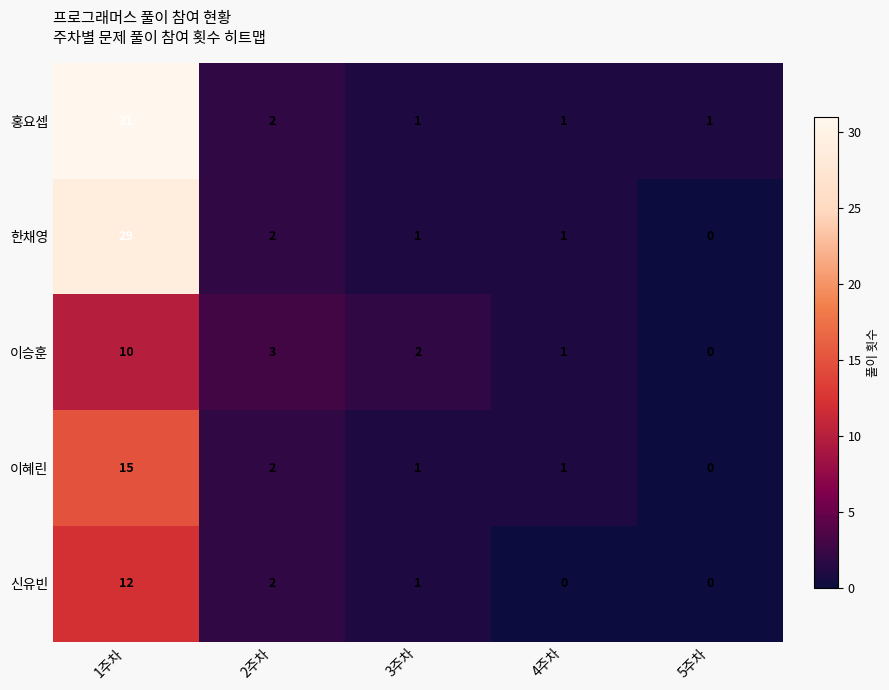

What is the average value of the 한채영 series?

7